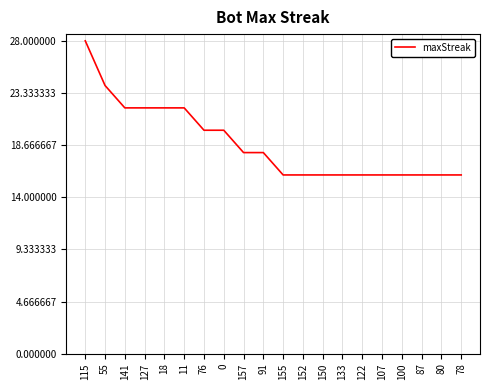

Does the chart display data point markers on the line(s)?

No